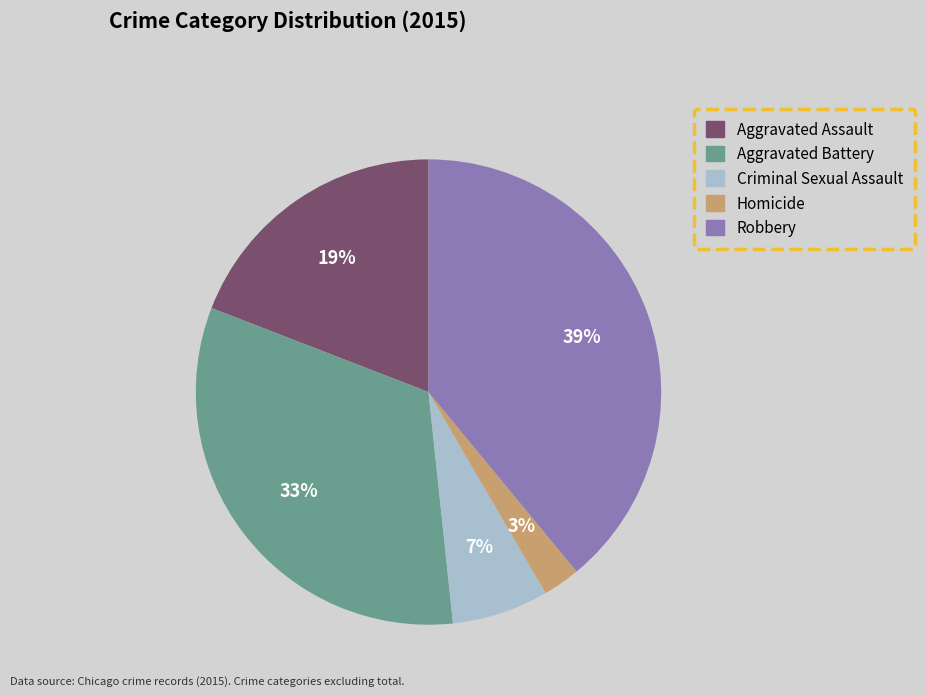

Do Homicide and Robbery together represent more than half of the pie?

No